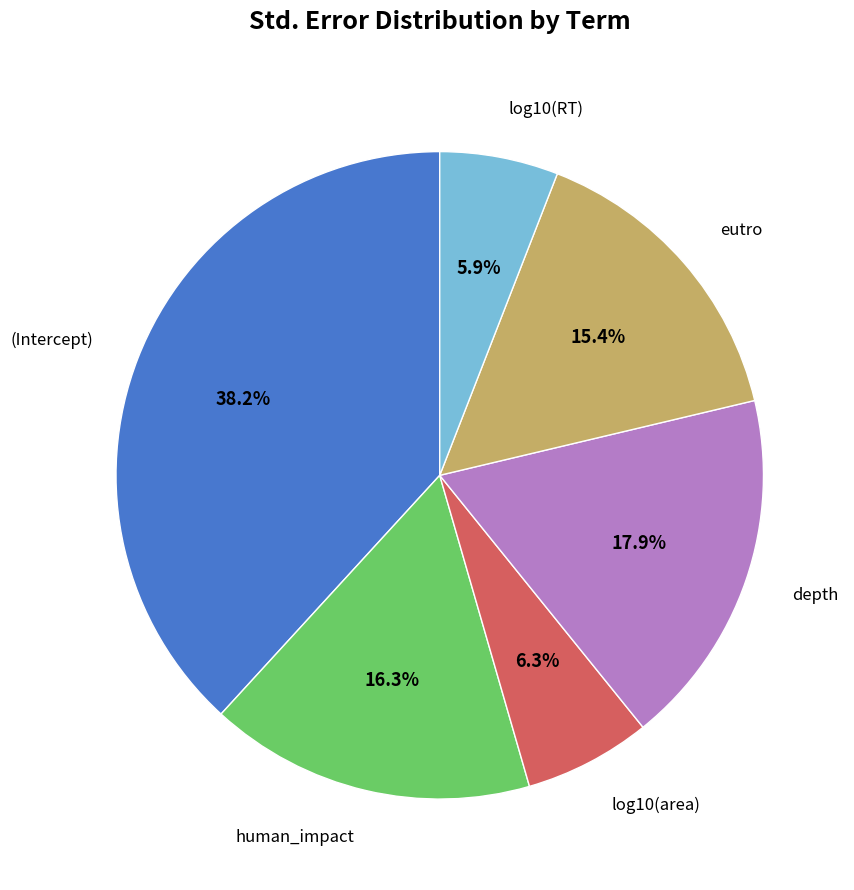

Does any single category account for the majority?

No